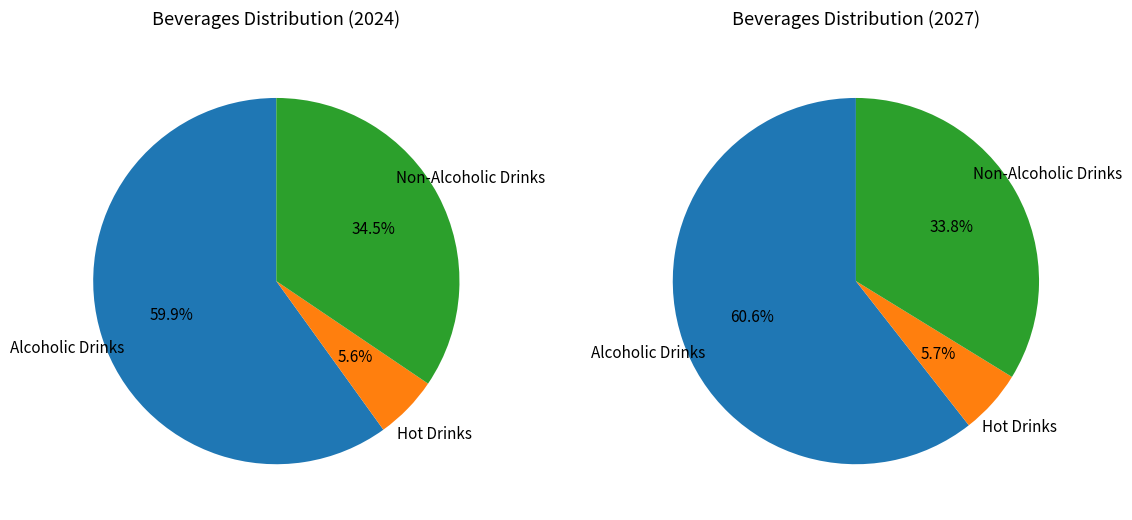

How many segments does this pie chart have?

3